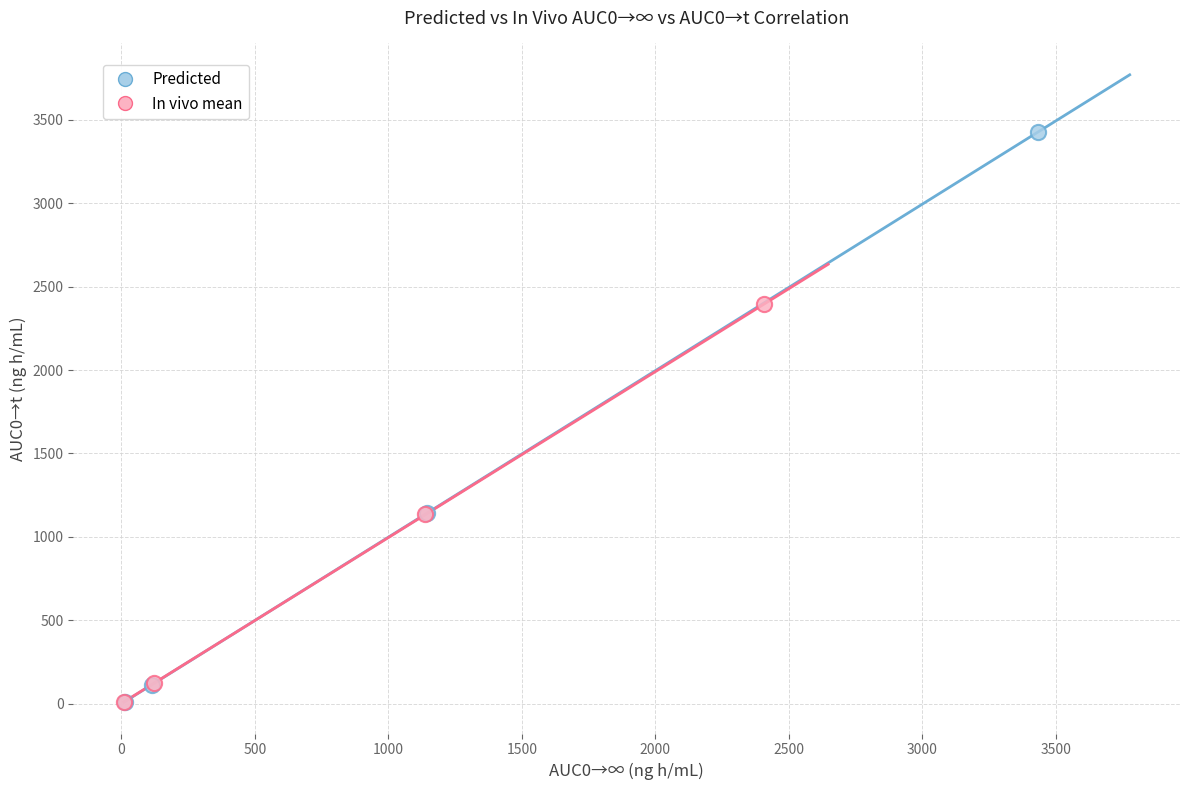

Which series has the widest spread of Y values?

Predicted